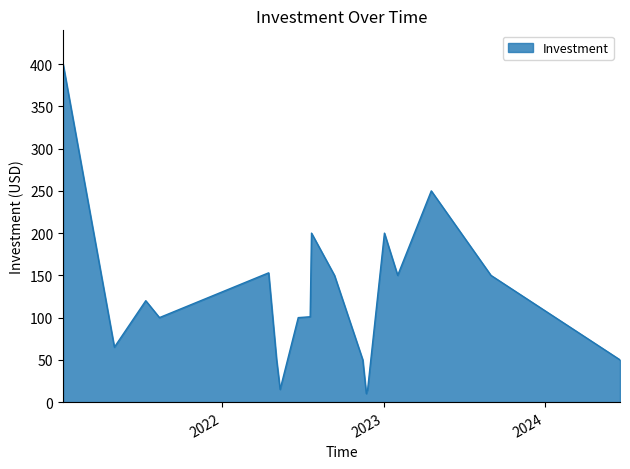

What is the maximum value shown in the chart?

400